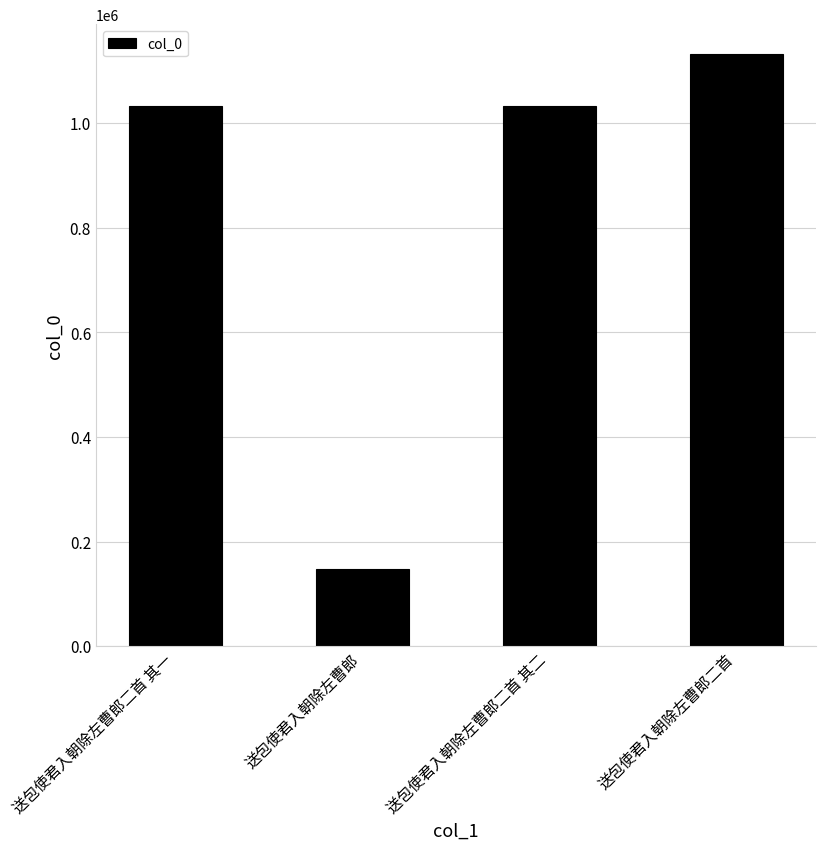

How many data points does each series have?

4